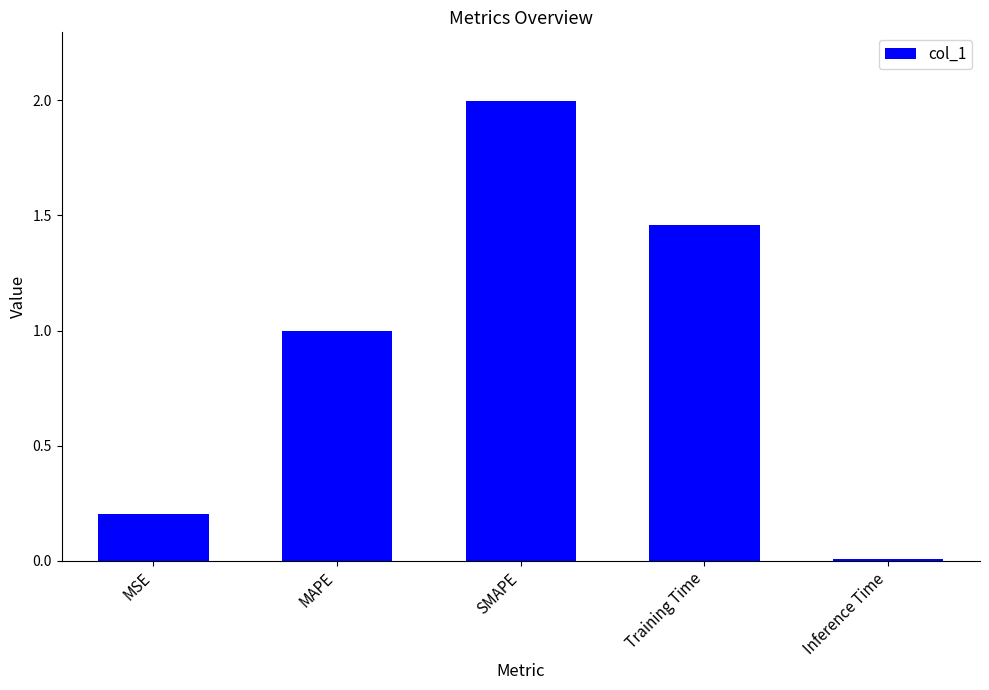

What is the average value?

0.9